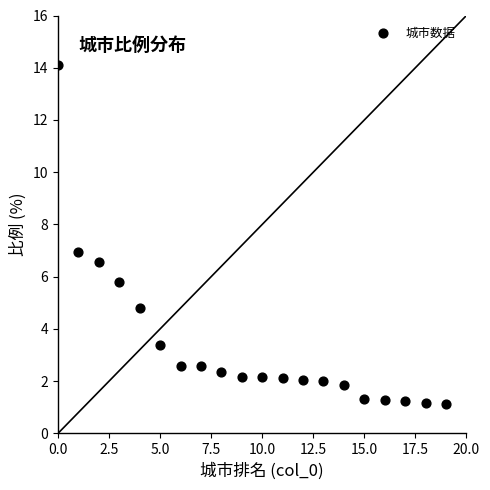

What is the range of Y values (max minus min)?

13.0